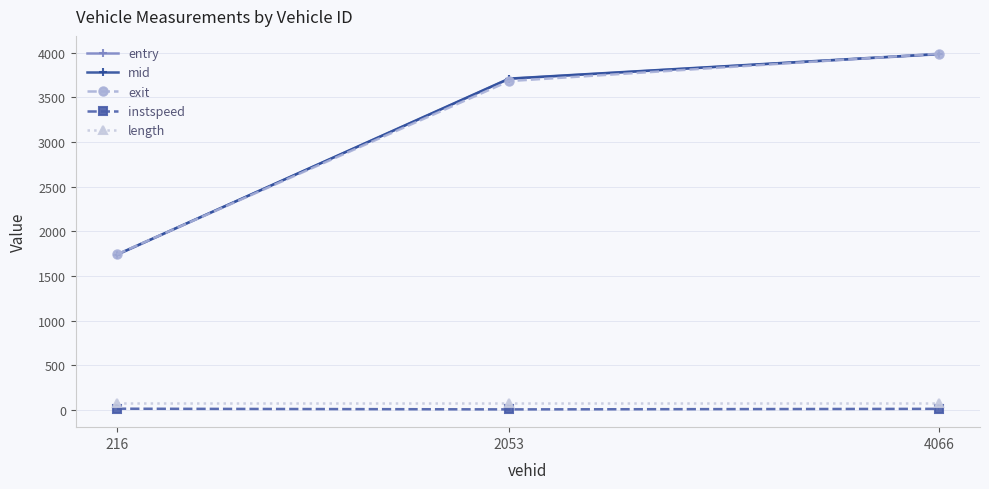

Which series has the widest spread of values?

exit